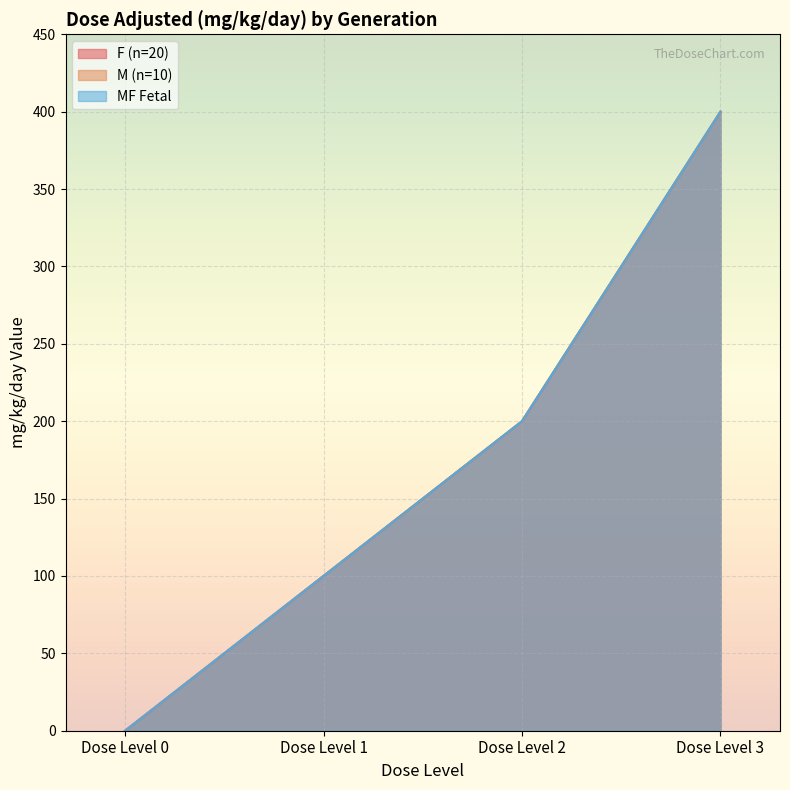

How many data points does each series have?

4